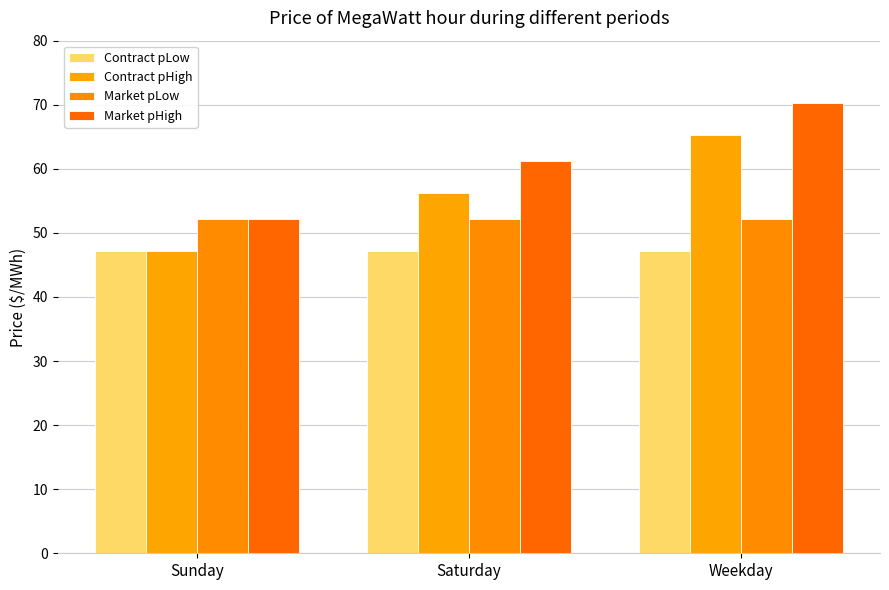

Read the Market pHigh value at Saturday.

61.2